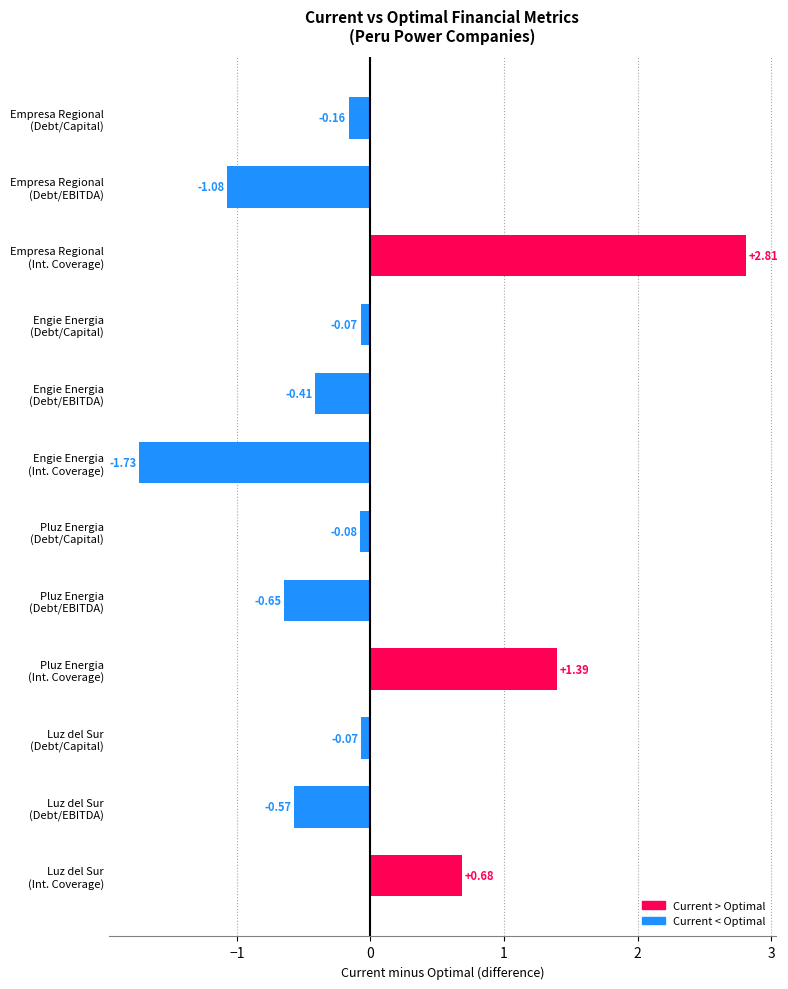

What is the difference between the maximum and minimum values?

4.5